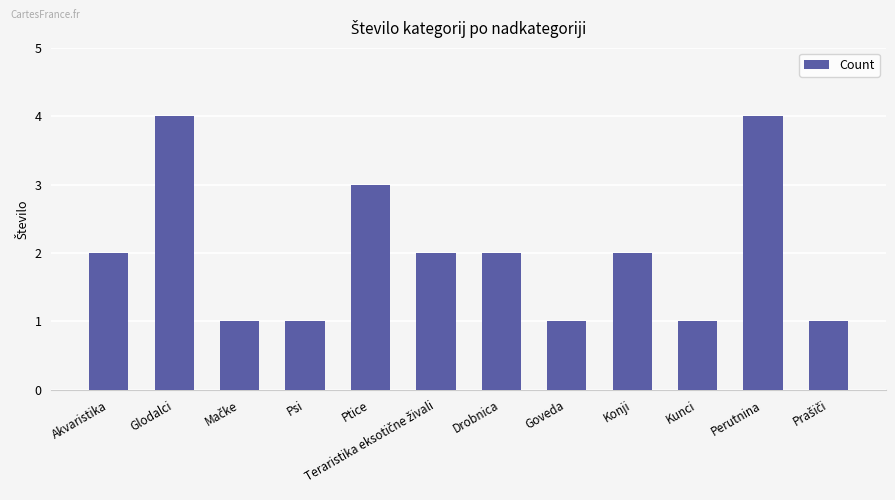

What value does the data have at Perutnina?

4